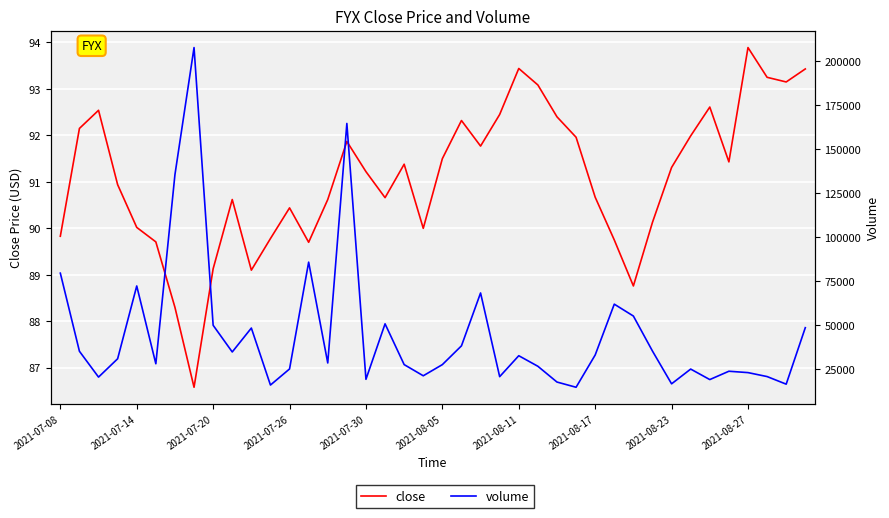

In close, how many points are lower than both neighbors (excluding endpoints)?

9